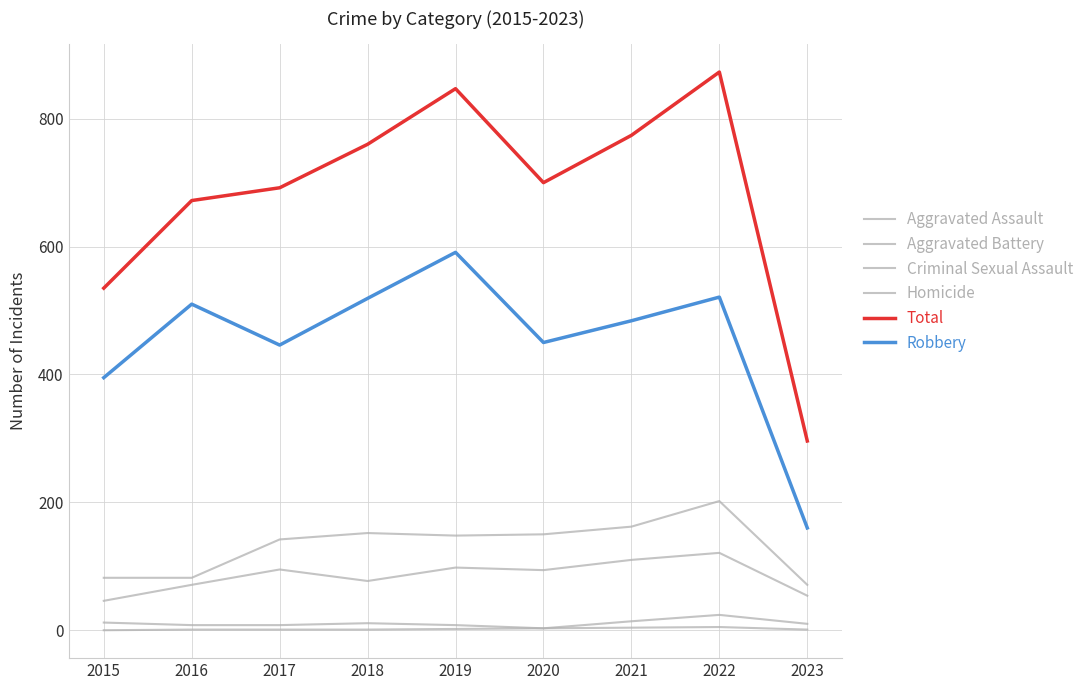

True or false: Homicide has more than 1 interior local peaks.

False